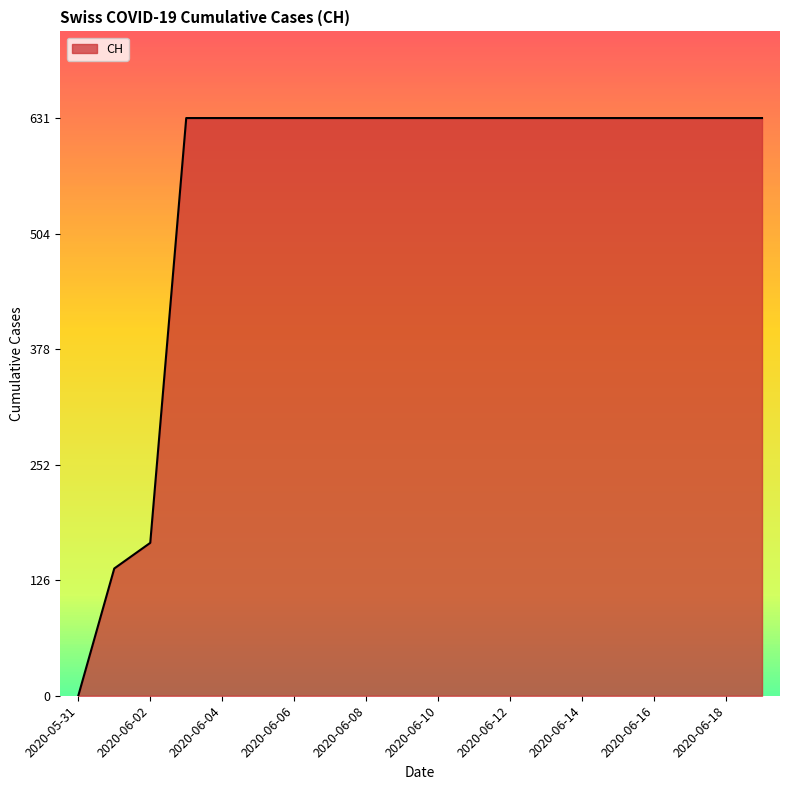

What is the maximum value shown in the chart?

631